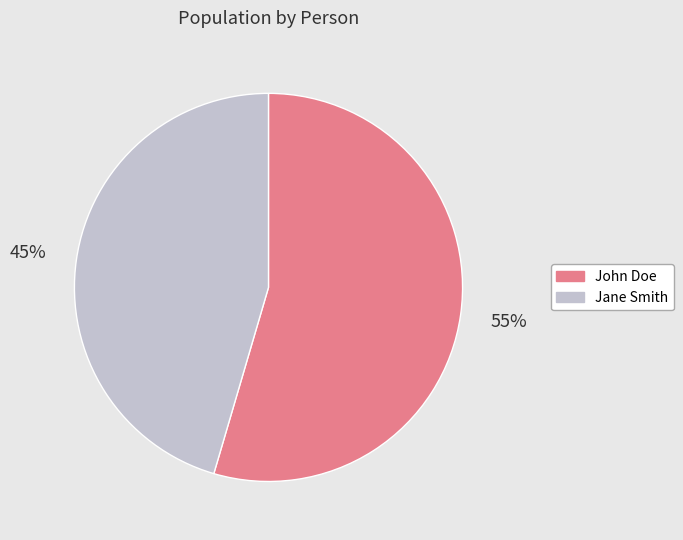

Is Jane Smith the majority of the pie?

No